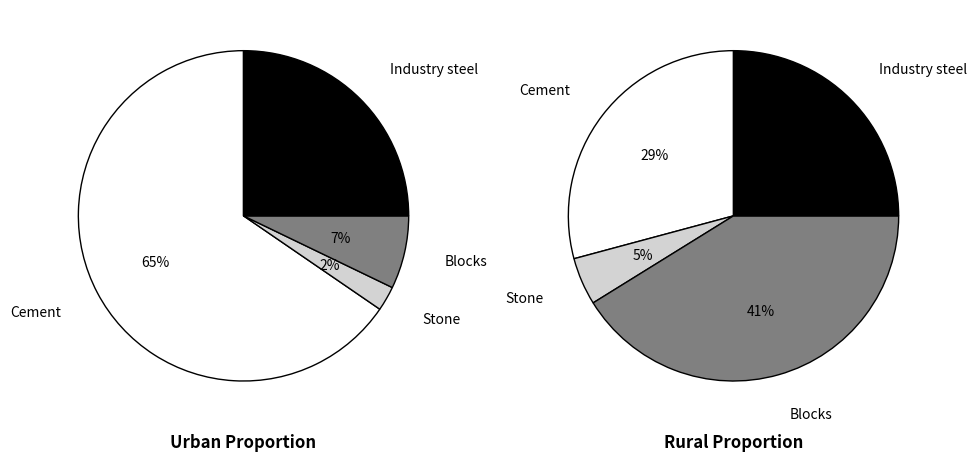

Count the number of slices in the pie.

4